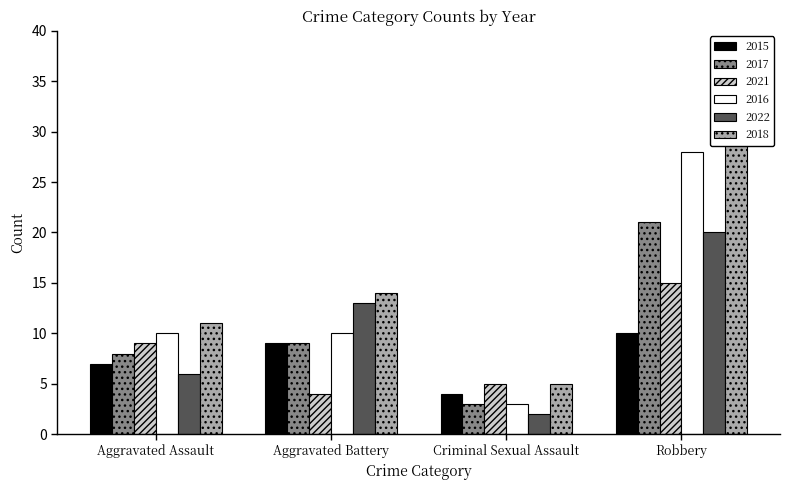

What is the average value of the 2017 series?

10